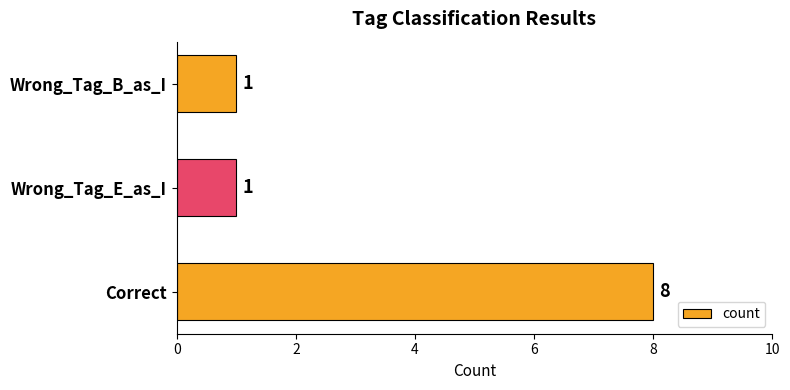

What is the sum of the values at Correct and Wrong_Tag_B_as_I?

9